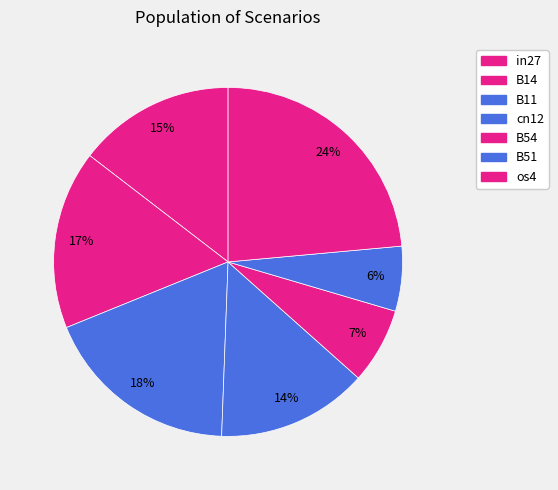

Count the number of slices in the pie.

7